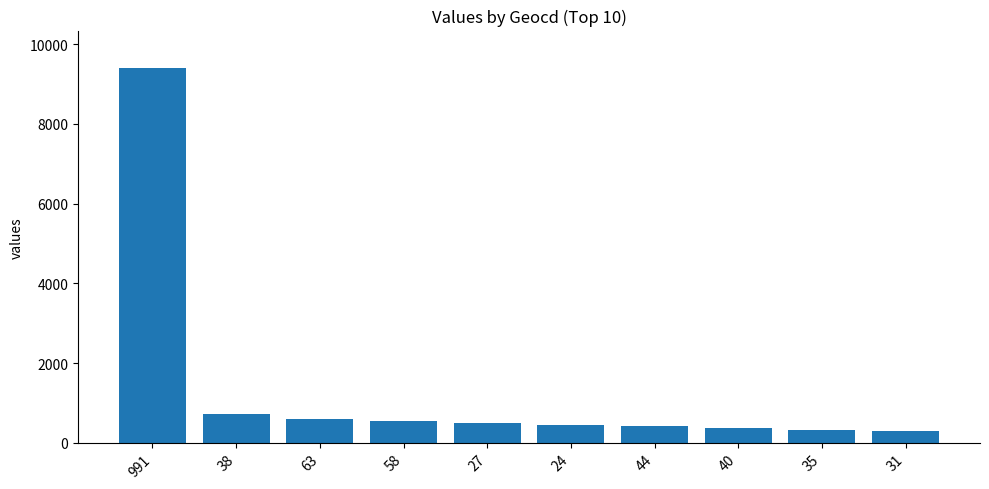

What position from the right is 24?

5